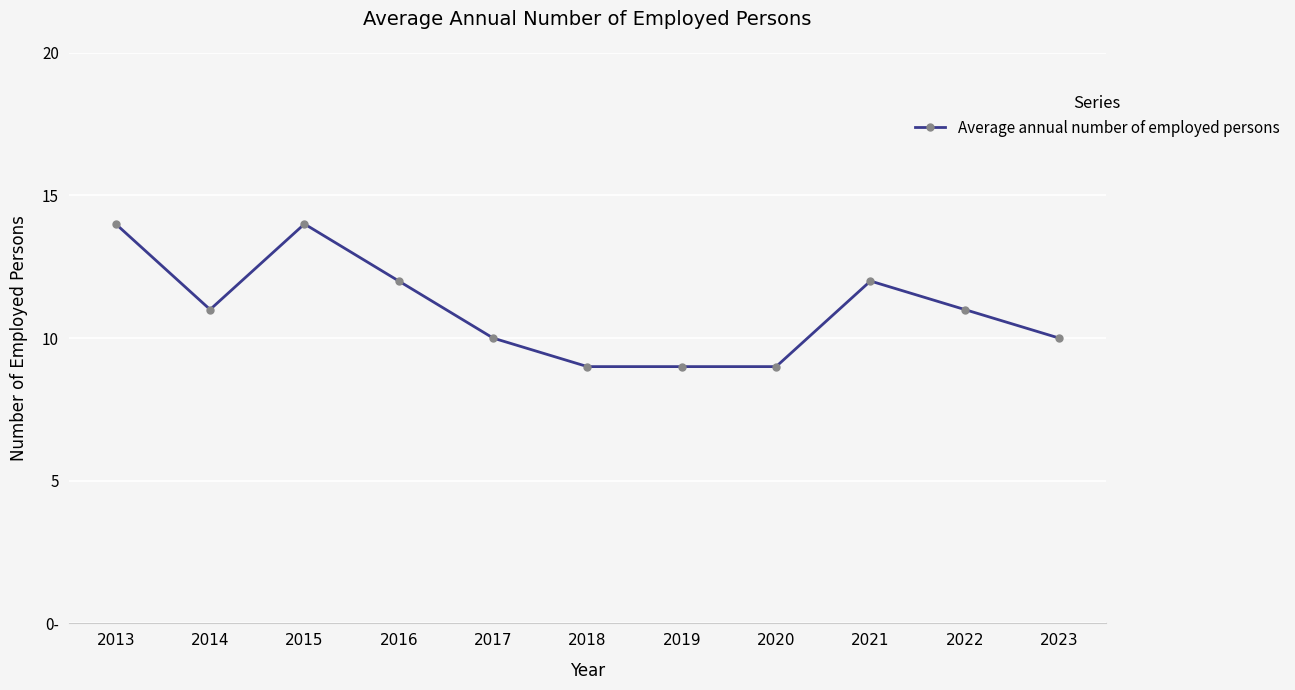

What is the maximum value shown in the chart?

14